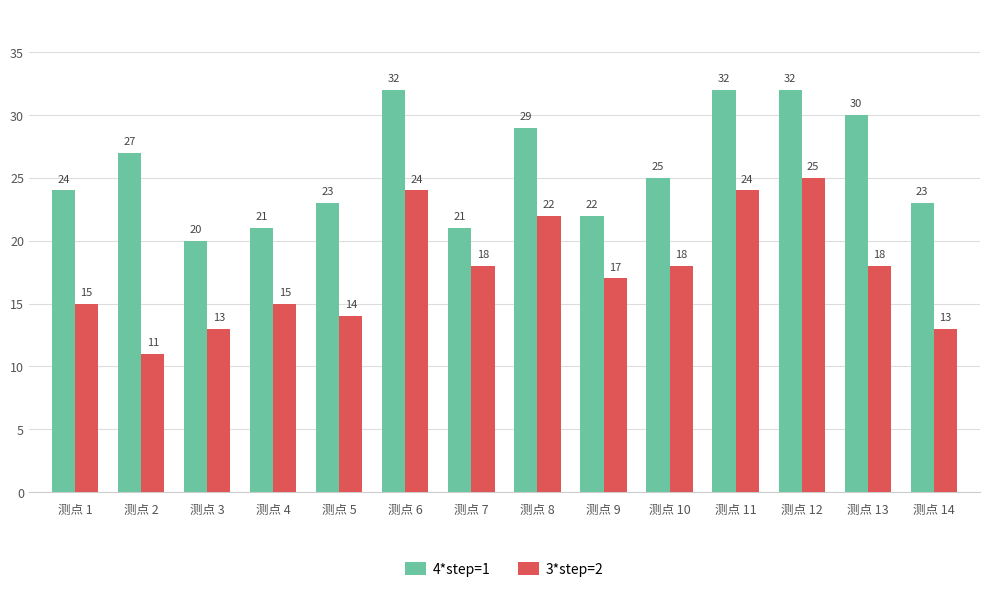

The value of 4*step=1 at 测点 1 is 24. True or false?

True